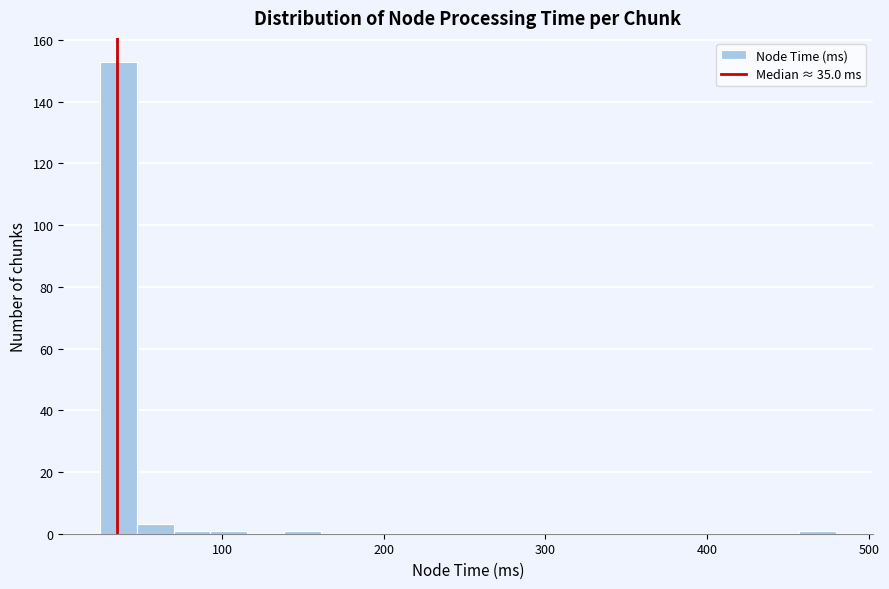

Read against the x-axis, roughly where is the centre of the tallest bar?

40